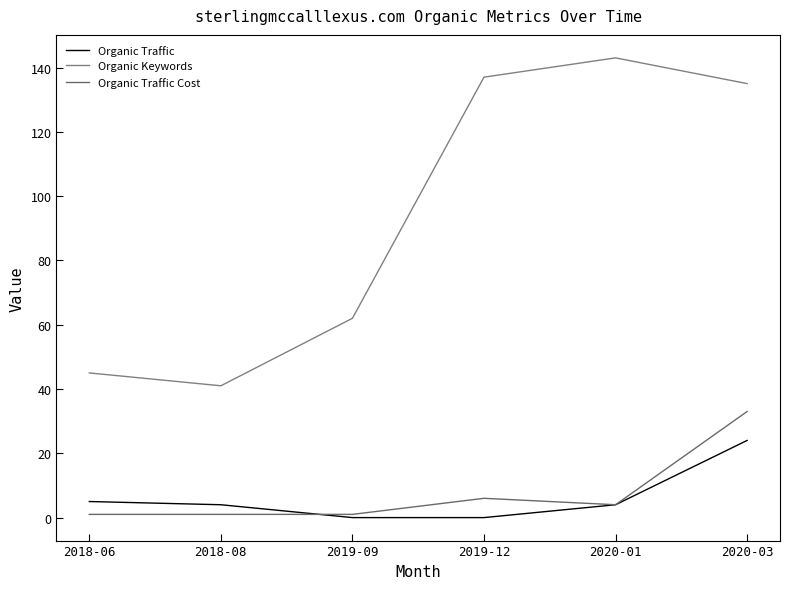

What is the maximum value shown in the chart?

143